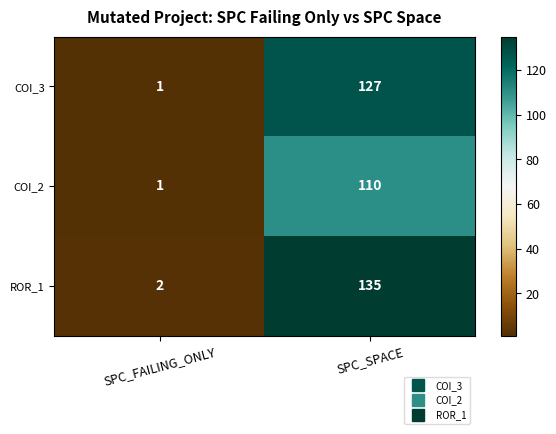

At which label is COI_2 closest to 55?

SPC_FAILING_ONLY